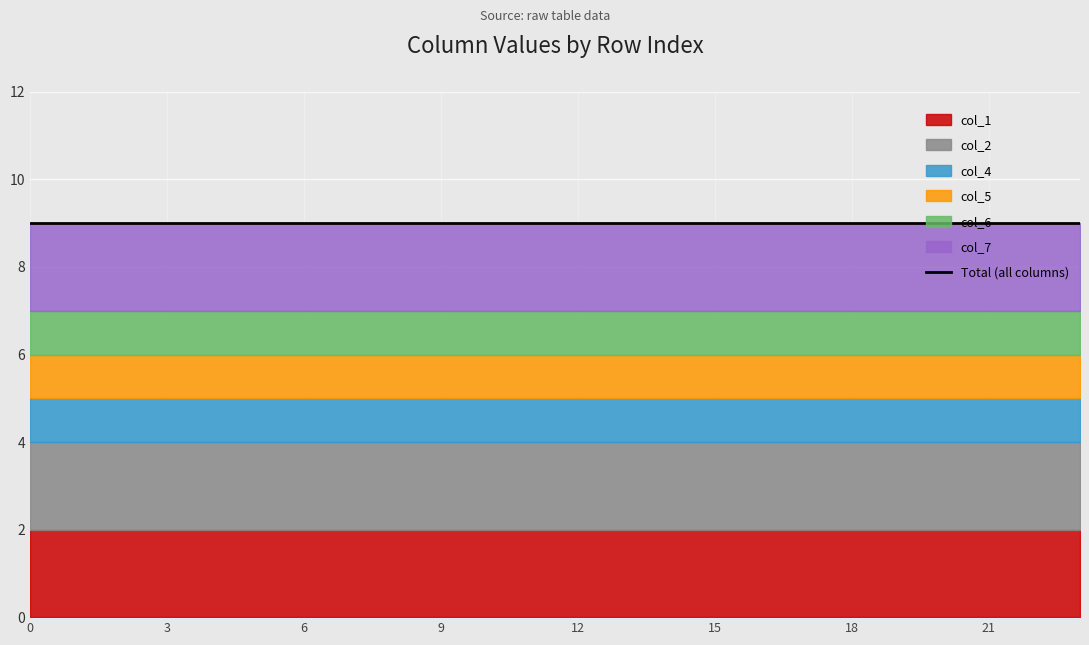

How many data points does each series have?

24